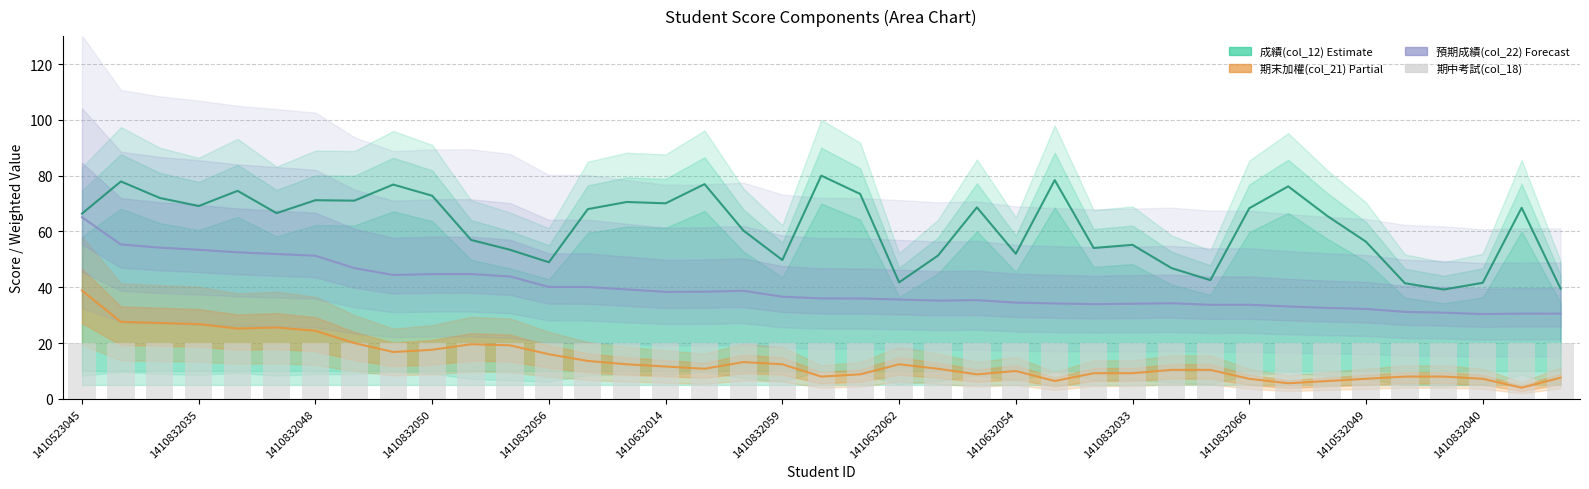

What is the value of the 期末加權(col_21) bar at the 5th from the left?

25.2